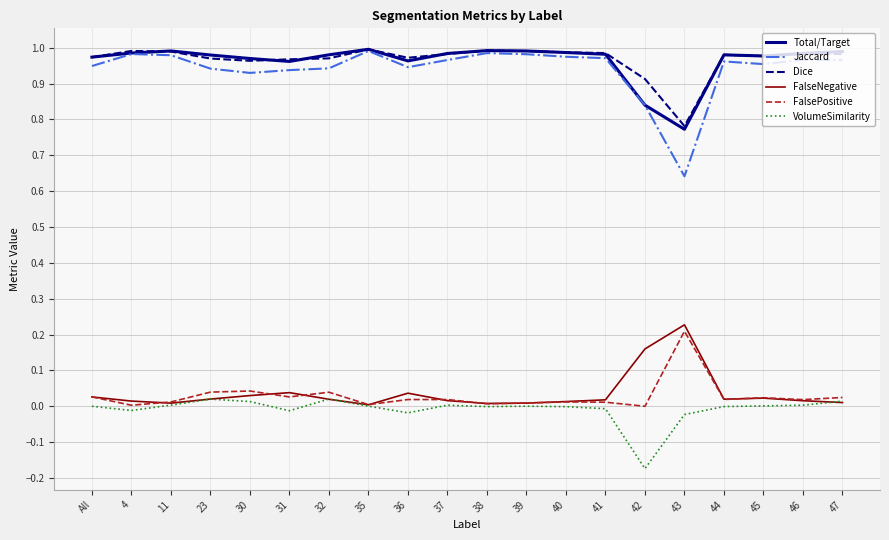

Which category has the lowest value across all series?

42